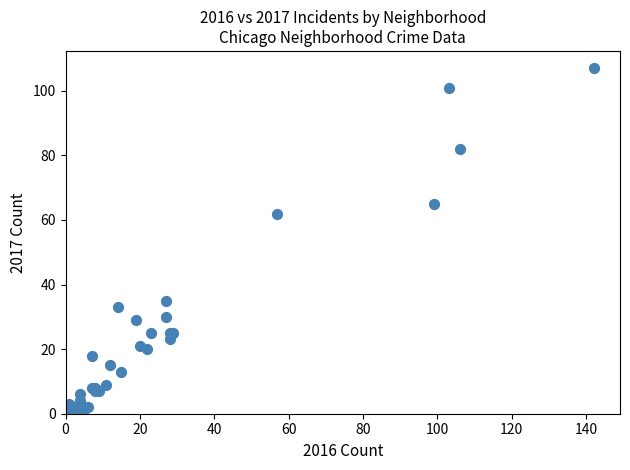

What Y value in the scatter plot is closest to 53?

62